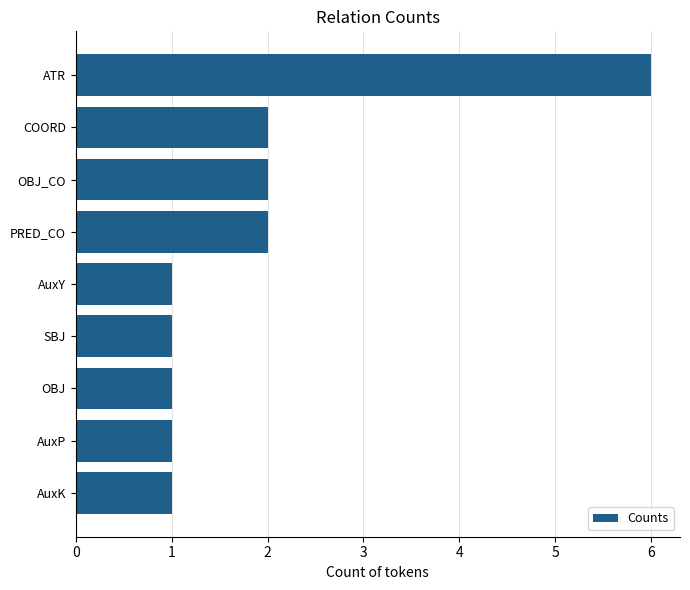

Approximately how many times larger is the value at OBJ_CO compared to SBJ?

2.0